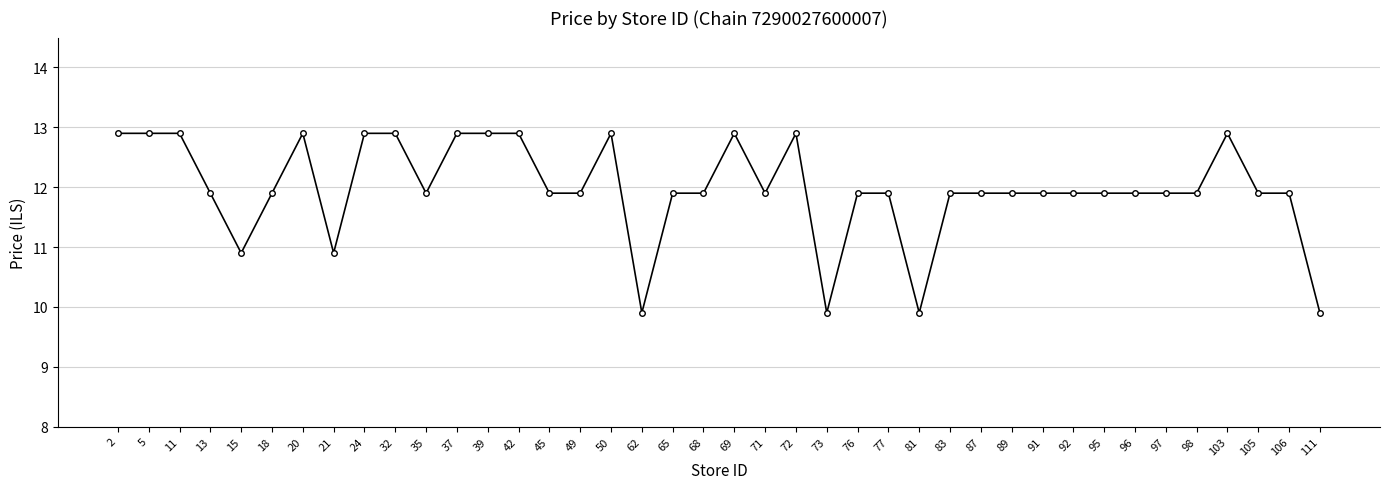

What is the average value?

12.0